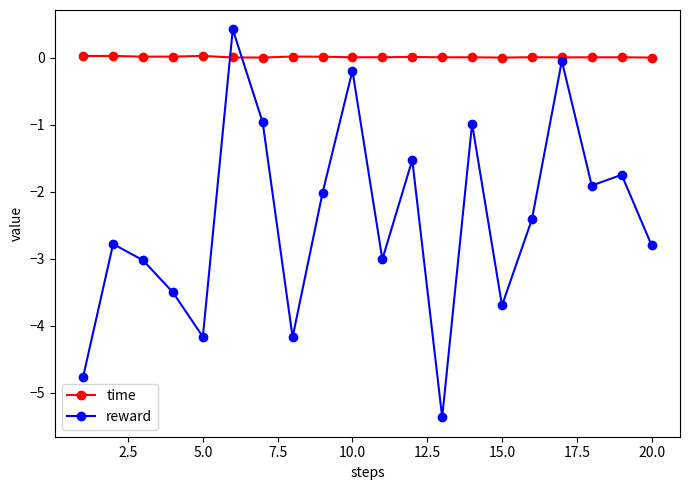

Which series has the largest total across all categories?

time